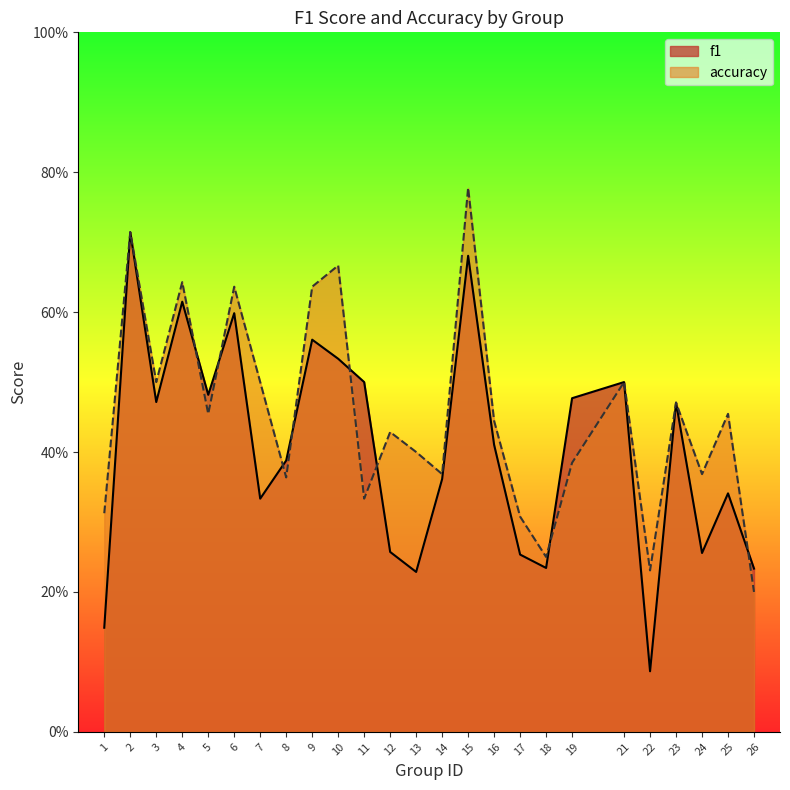

Between 5 and 13, which series saw the biggest shift?

f1